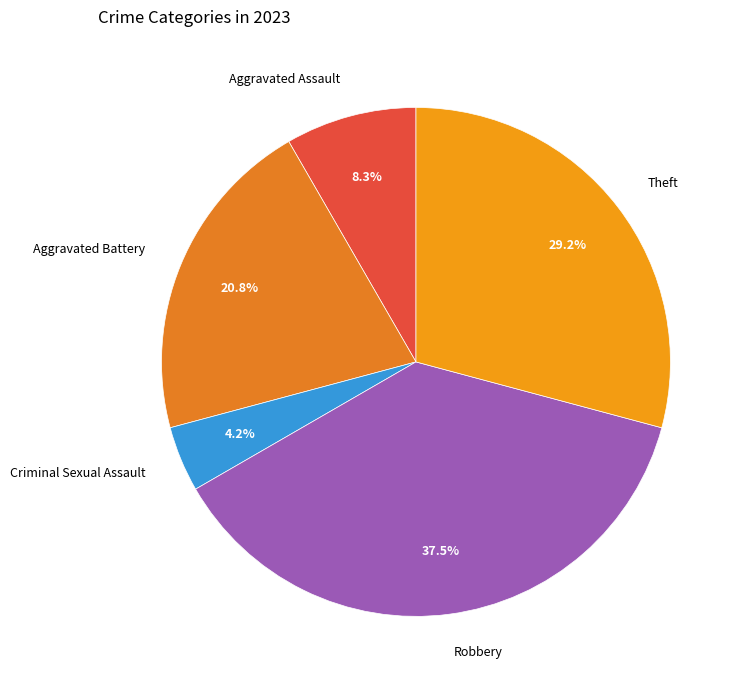

To the nearest percent, what portion does Aggravated Battery represent?

21%